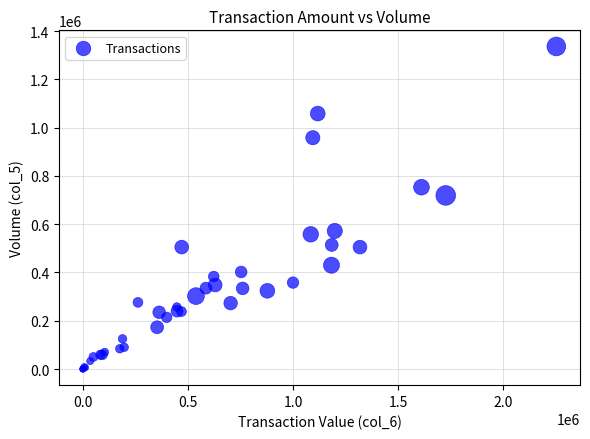

What Y value in the scatter plot is closest to 668000?

719000